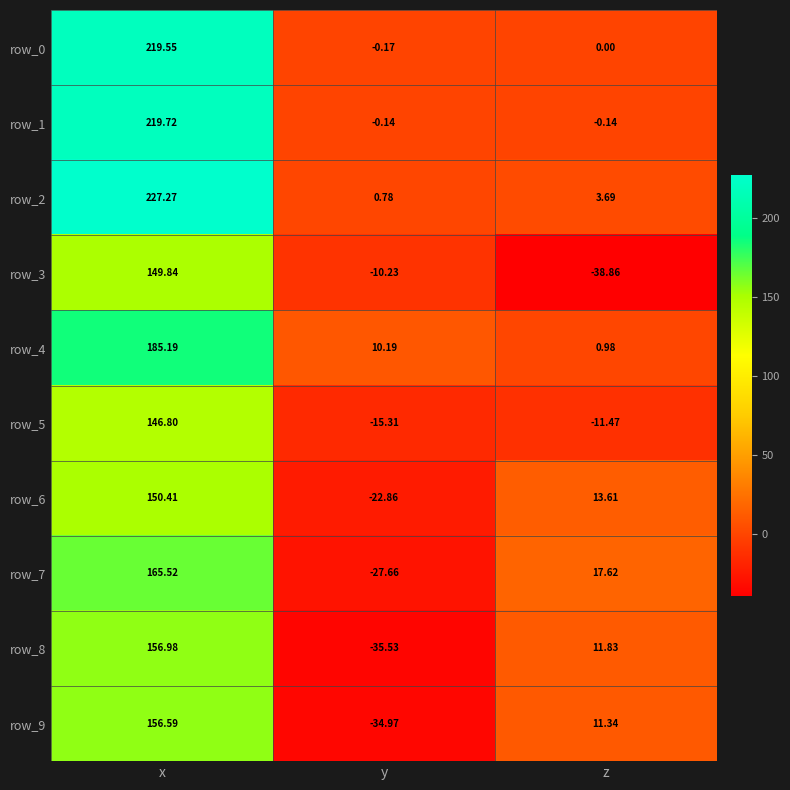

Which category has the lowest value in the row_3 series?

z